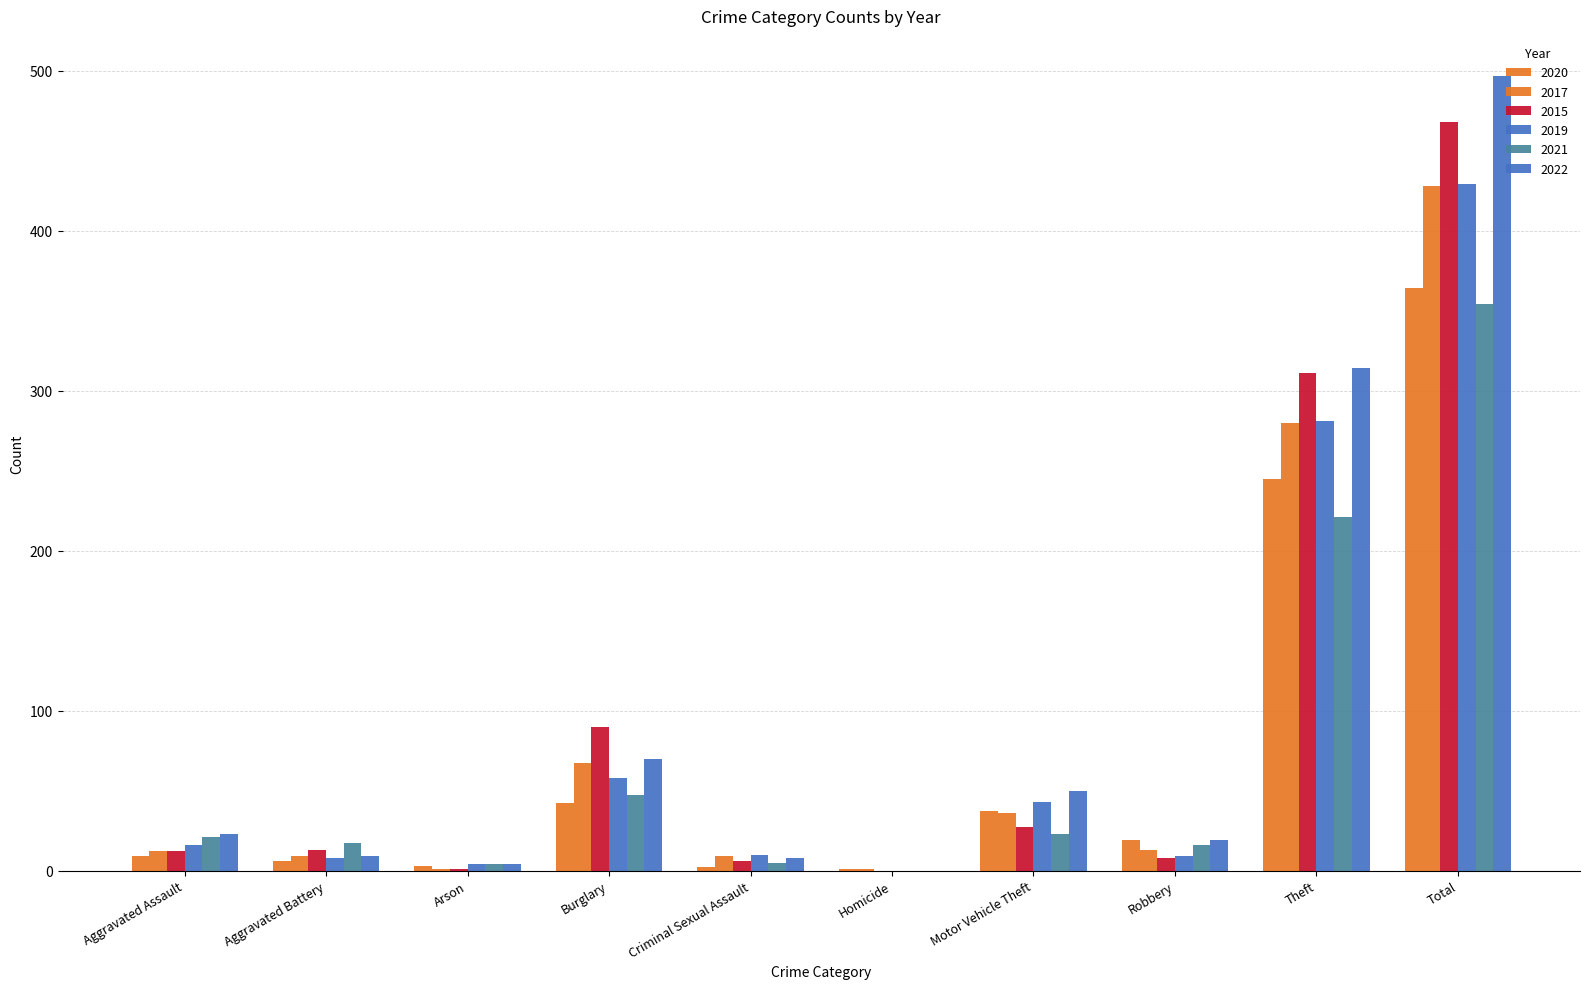

Reading left to right, extract all data points from this chart.

2020: Aggravated Assault=9	Aggravated Battery=6	Arson=3	Burglary=42	Criminal Sexual Assault=2	Homicide=1	Motor Vehicle Theft=37	Robbery=19	Theft=245	Total=364
2017: Aggravated Assault=12	Aggravated Battery=9	Arson=1	Burglary=67	Criminal Sexual Assault=9	Homicide=1	Motor Vehicle Theft=36	Robbery=13	Theft=280	Total=428
2015: Aggravated Assault=12	Aggravated Battery=13	Arson=1	Burglary=90	Criminal Sexual Assault=6	Homicide=0	Motor Vehicle Theft=27	Robbery=8	Theft=311	Total=468
2019: Aggravated Assault=16	Aggravated Battery=8	Arson=4	Burglary=58	Criminal Sexual Assault=10	Homicide=0	Motor Vehicle Theft=43	Robbery=9	Theft=281	Total=429
2021: Aggravated Assault=21	Aggravated Battery=17	Arson=4	Burglary=47	Criminal Sexual Assault=5	Homicide=0	Motor Vehicle Theft=23	Robbery=16	Theft=221	Total=354
2022: Aggravated Assault=23	Aggravated Battery=9	Arson=4	Burglary=70	Criminal Sexual Assault=8	Homicide=0	Motor Vehicle Theft=50	Robbery=19	Theft=314	Total=497